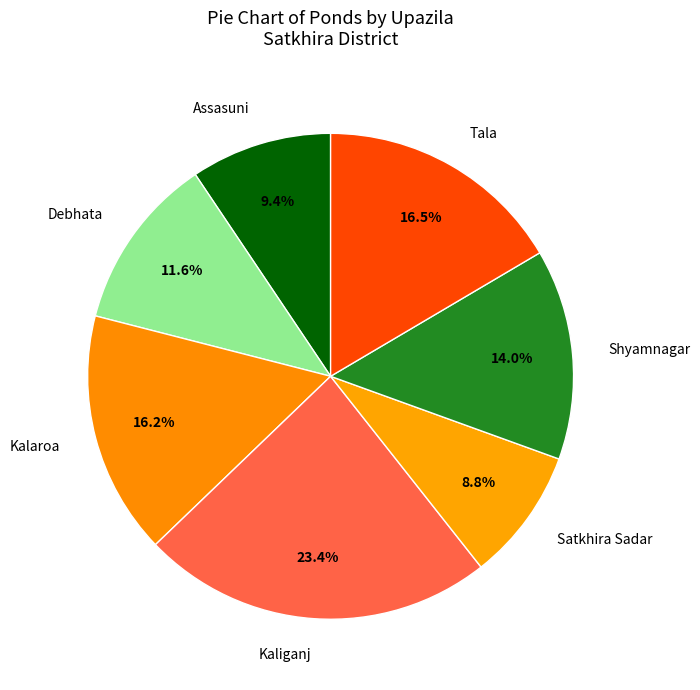

True or false: Debhata accounts for 19% of the total.

False